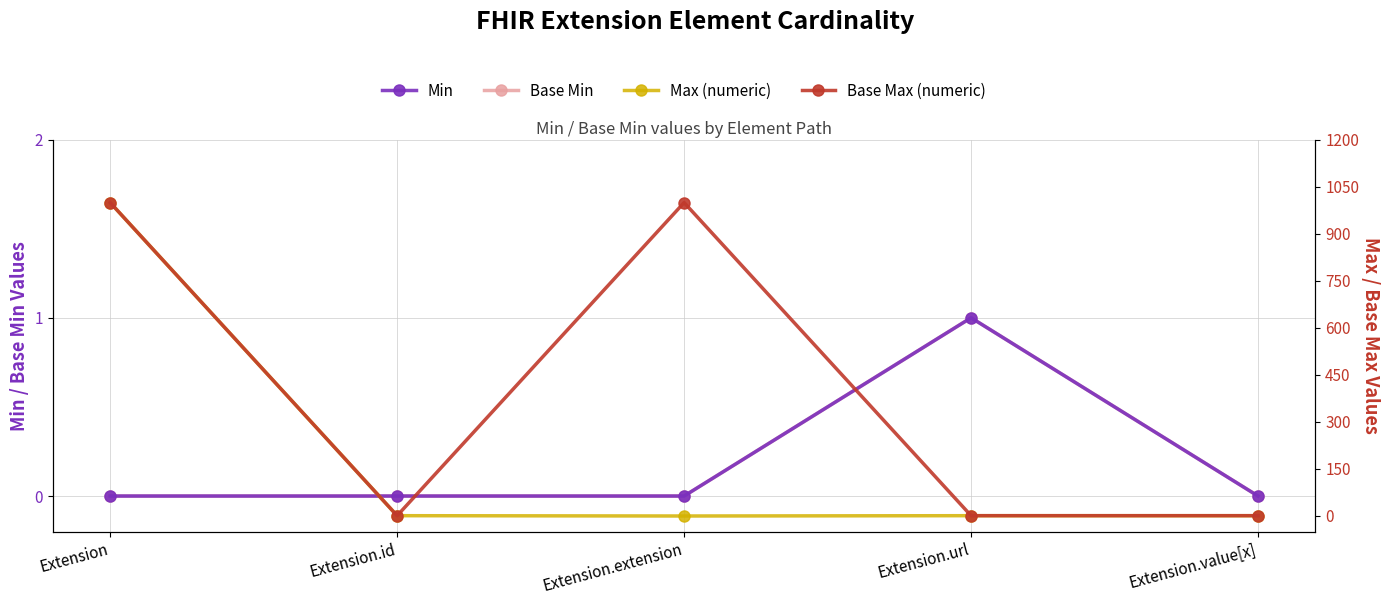

Rank the categories by Min value from highest to lowest.

Extension.url, Extension, Extension.id, Extension.extension, Extension.value[x]